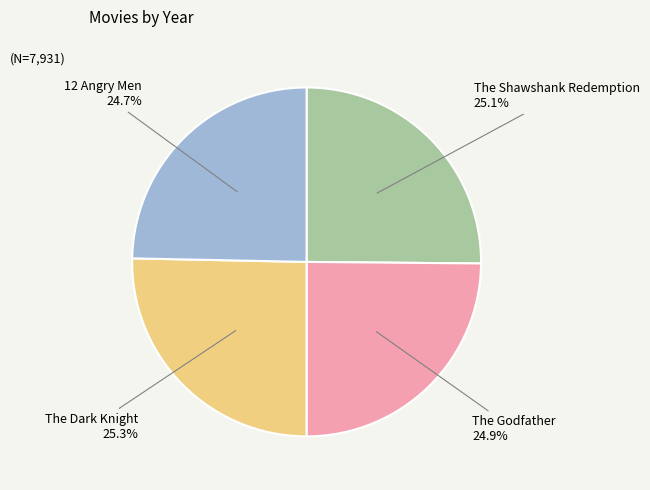

Is there a majority slice in this chart?

No